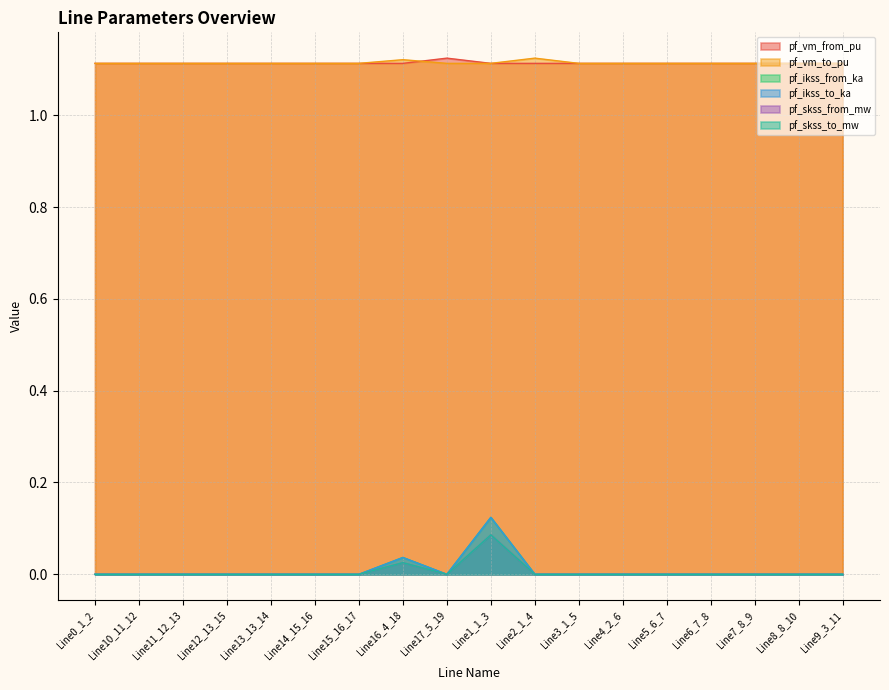

Reading left to right, list all the values displayed in this chart.

pf_vm_from_pu: Line0_1_2=1.1	Line10_11_12=1.1	Line11_12_13=1.1	Line12_13_15=1.1	Line13_13_14=1.1	Line14_15_16=1.1	Line15_16_17=1.1	Line16_4_18=1.1	Line17_5_19=1.1	Line1_1_3=1.1	Line2_1_4=1.1	Line3_1_5=1.1	Line4_2_6=1.1	Line5_6_7=1.1	Line6_7_8=1.1	Line7_8_9=1.1	Line8_8_10=1.1	Line9_3_11=1.1
pf_vm_to_pu: Line0_1_2=1.1	Line10_11_12=1.1	Line11_12_13=1.1	Line12_13_15=1.1	Line13_13_14=1.1	Line14_15_16=1.1	Line15_16_17=1.1	Line16_4_18=1.1	Line17_5_19=1.1	Line1_1_3=1.1	Line2_1_4=1.1	Line3_1_5=1.1	Line4_2_6=1.1	Line5_6_7=1.1	Line6_7_8=1.1	Line7_8_9=1.1	Line8_8_10=1.1	Line9_3_11=1.1
pf_ikss_from_ka: Line0_1_2=0.0	Line10_11_12=0.0	Line11_12_13=0.0	Line12_13_15=0.0	Line13_13_14=0.0	Line14_15_16=0.0	Line15_16_17=0.0	Line16_4_18=0.0	Line17_5_19=0.0	Line1_1_3=0.1	Line2_1_4=0.0	Line3_1_5=0.0	Line4_2_6=0.0	Line5_6_7=0.0	Line6_7_8=0.0	Line7_8_9=0.0	Line8_8_10=0.0	Line9_3_11=0.0
pf_ikss_to_ka: Line0_1_2=0.0	Line10_11_12=0.0	Line11_12_13=0.0	Line12_13_15=0.0	Line13_13_14=0.0	Line14_15_16=0.0	Line15_16_17=0.0	Line16_4_18=0.0	Line17_5_19=0.0	Line1_1_3=0.1	Line2_1_4=0.0	Line3_1_5=0.0	Line4_2_6=0.0	Line5_6_7=0.0	Line6_7_8=0.0	Line7_8_9=0.0	Line8_8_10=0.0	Line9_3_11=0.0
pf_skss_from_mw: Line0_1_2=0.0	Line10_11_12=0.0	Line11_12_13=0.0	Line12_13_15=0.0	Line13_13_14=0.0	Line14_15_16=0.0	Line15_16_17=0.0	Line16_4_18=0.0	Line17_5_19=0.0	Line1_1_3=0.1	Line2_1_4=0.0	Line3_1_5=0.0	Line4_2_6=0.0	Line5_6_7=0.0	Line6_7_8=0.0	Line7_8_9=0.0	Line8_8_10=0.0	Line9_3_11=0.0
pf_skss_to_mw: Line0_1_2=0.0	Line10_11_12=0.0	Line11_12_13=0.0	Line12_13_15=0.0	Line13_13_14=0.0	Line14_15_16=0.0	Line15_16_17=0.0	Line16_4_18=0.0	Line17_5_19=0.0	Line1_1_3=0.1	Line2_1_4=0.0	Line3_1_5=0.0	Line4_2_6=0.0	Line5_6_7=0.0	Line6_7_8=0.0	Line7_8_9=0.0	Line8_8_10=0.0	Line9_3_11=0.0